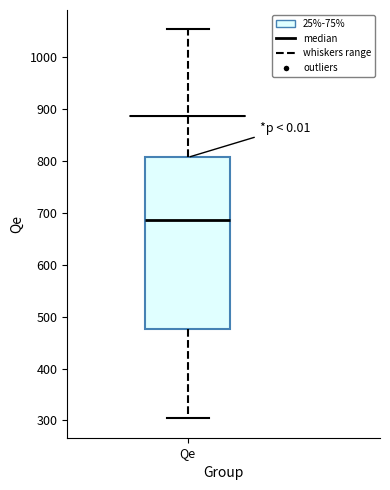

Read this box plot against the y-axis: the position of the median line, the range covered by the box, and the ends of both whiskers. The values are not printed on the chart, so give them approximately, as read against the axis.

median 690, box 480 to 810, whiskers 300 to 1050